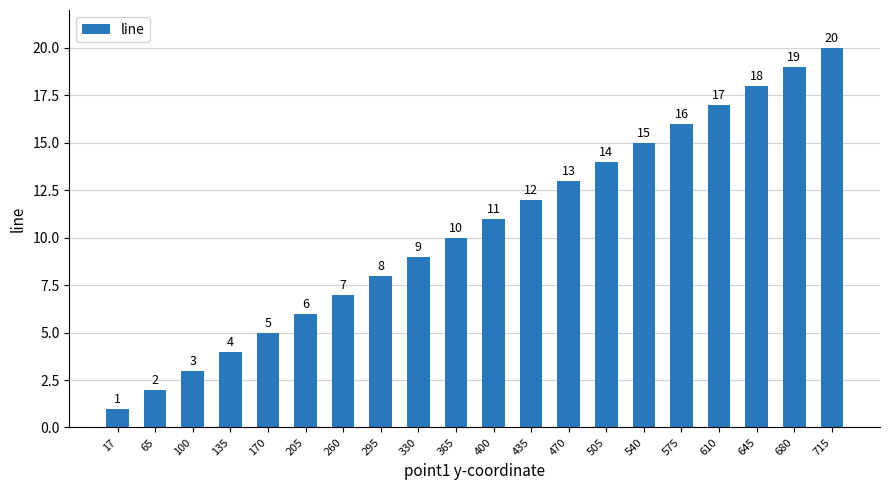

Approximately how many times larger is the value at 17 compared to 295?

0.1